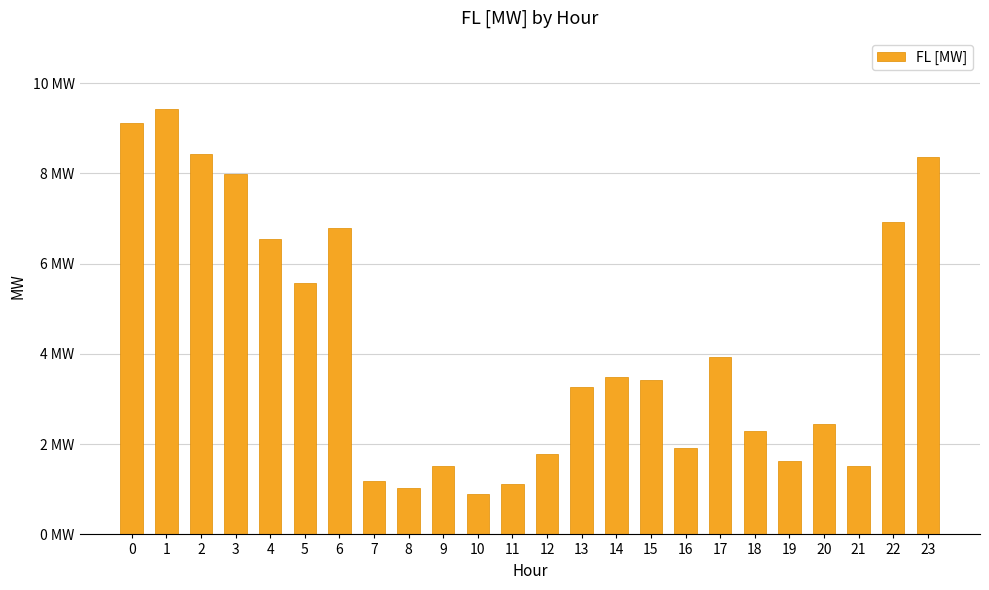

Are the bars horizontal?

No